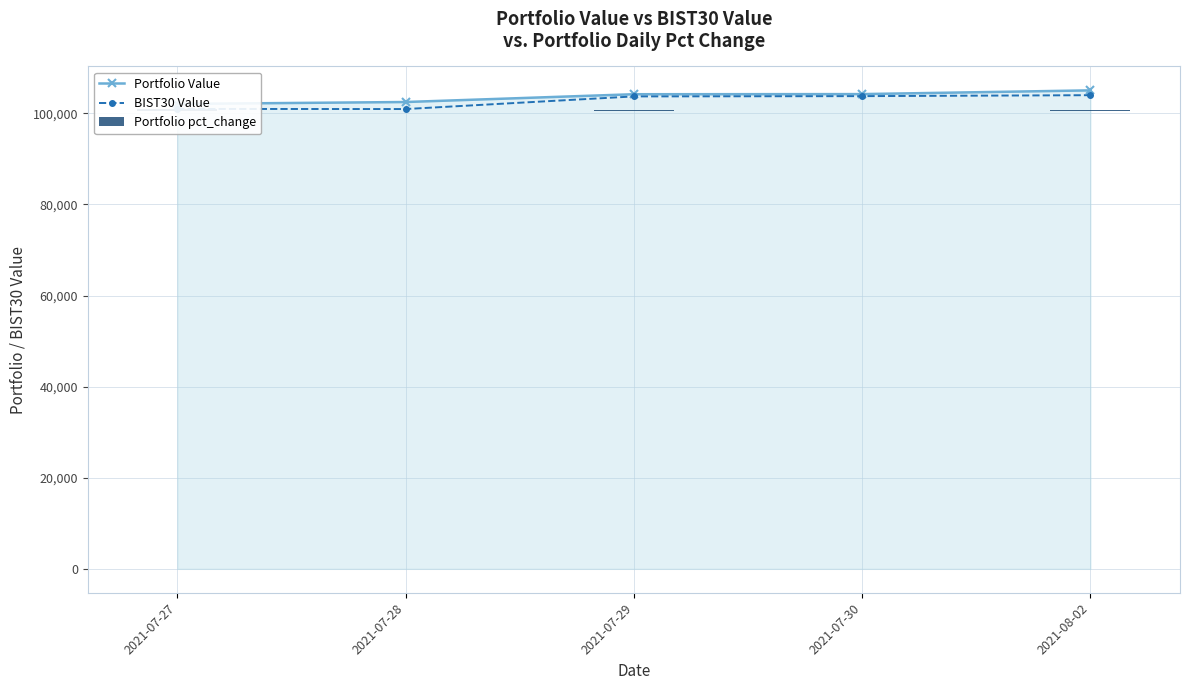

Between 2021-07-28 and 2021-08-02, which series saw the biggest shift?

BIST30 Value